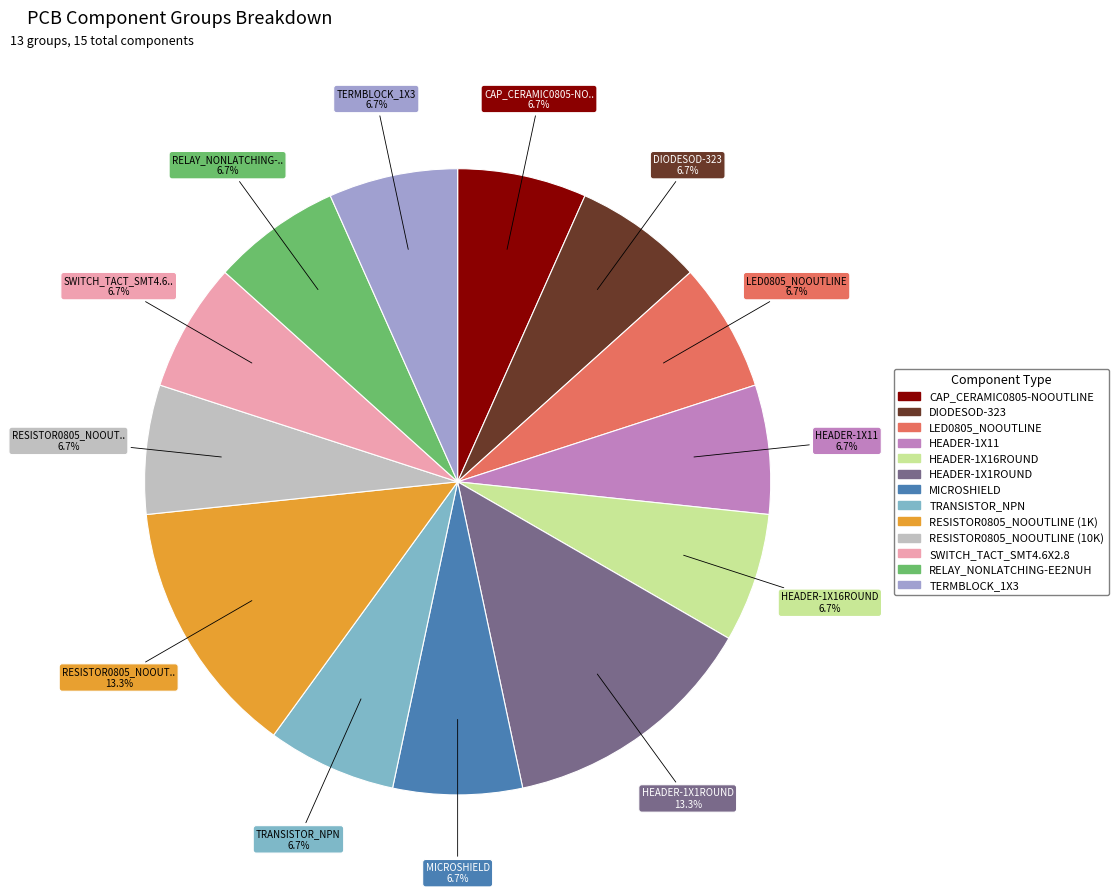

How many segments does this pie chart have?

13